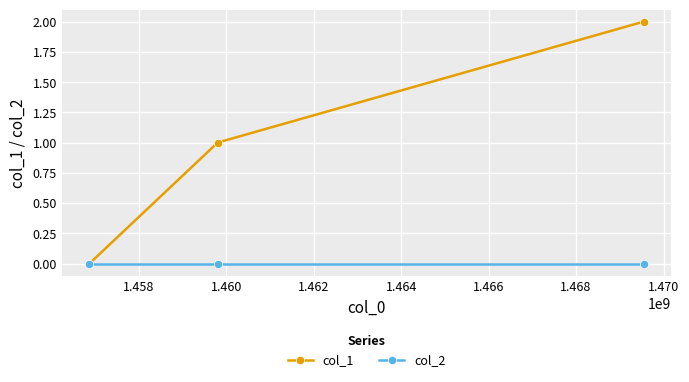

Which series has the largest range (max minus min)?

col_1